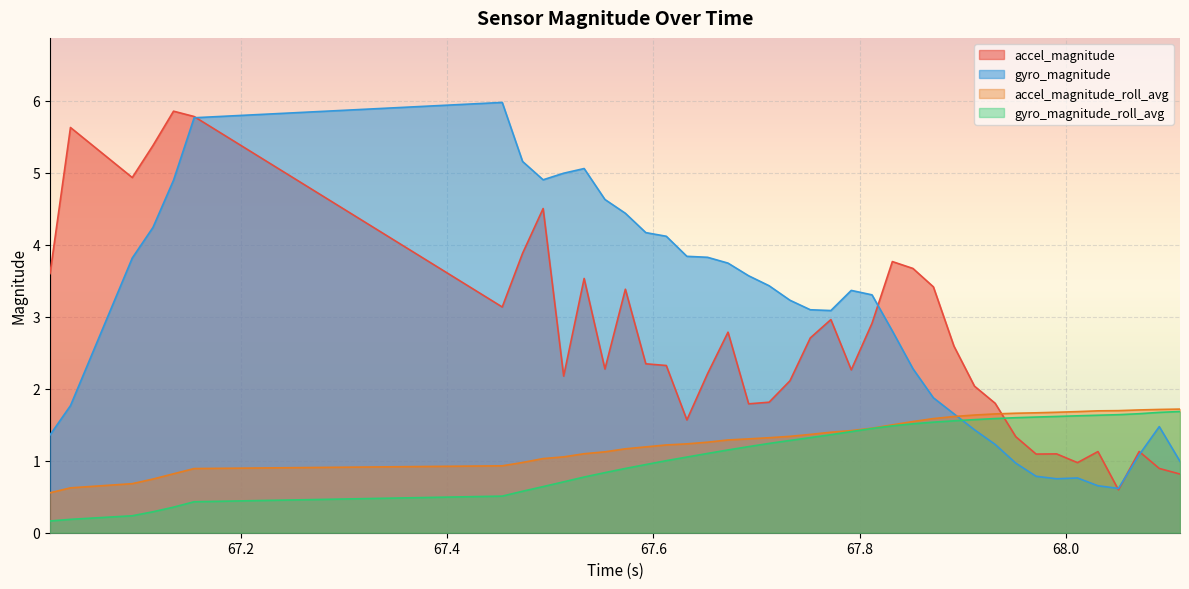

Which series has the largest range (max minus min)?

gyro_magnitude